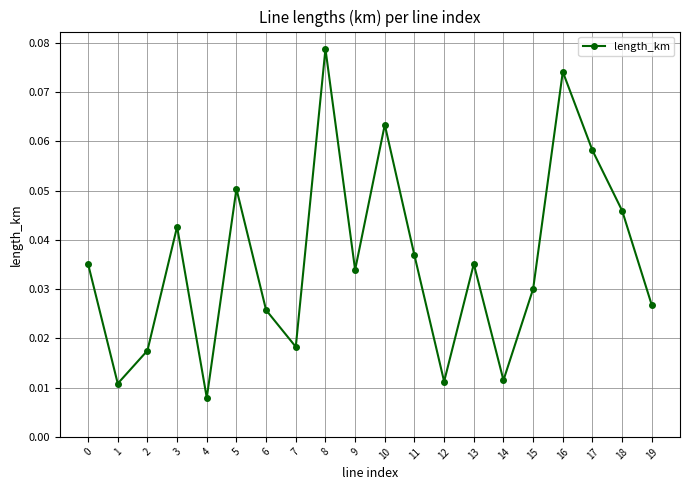

Which category has the lowest value across all series?

4